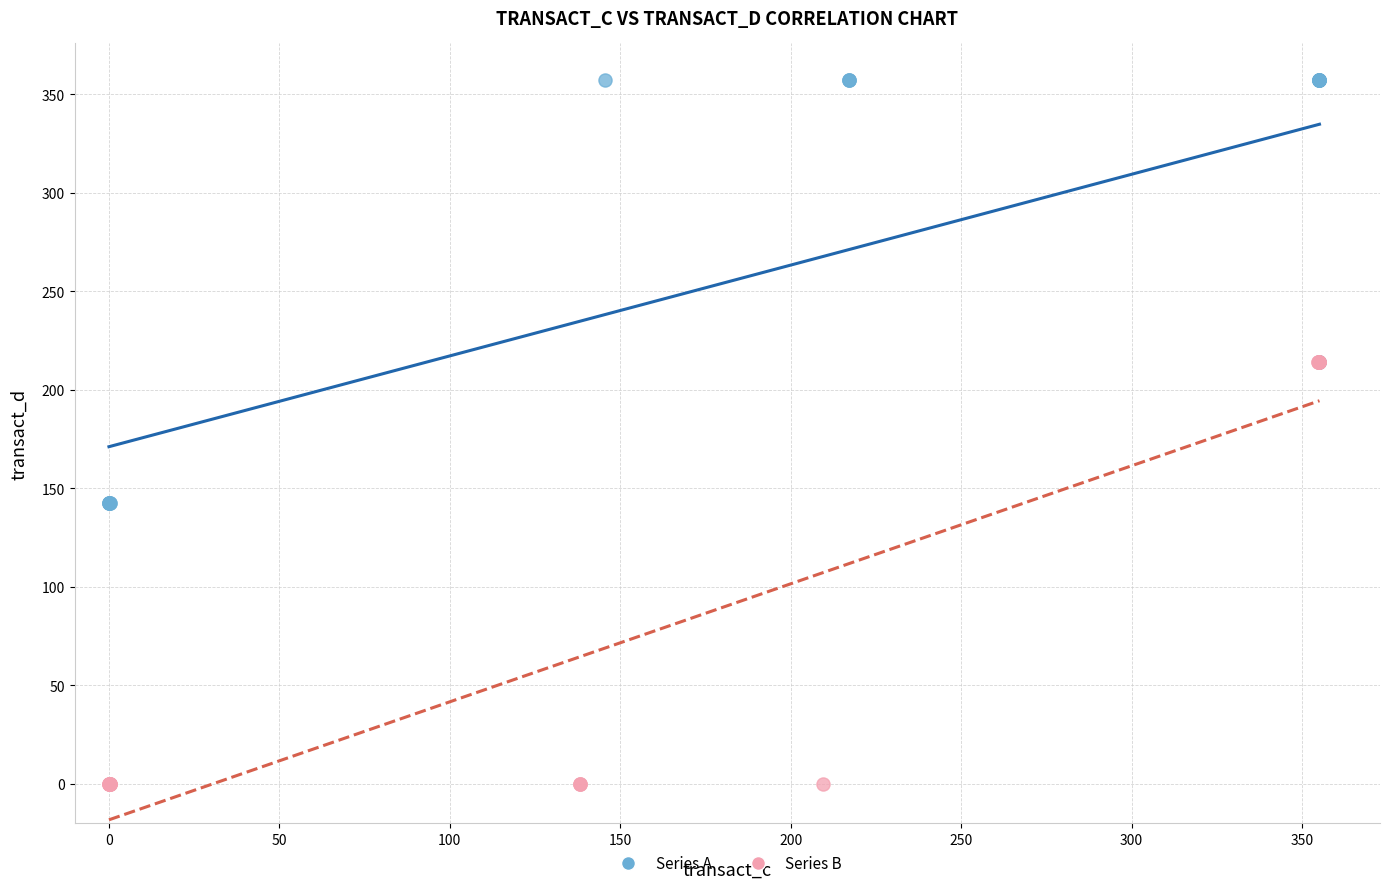

Which series contains the lowest Y value?

Series B